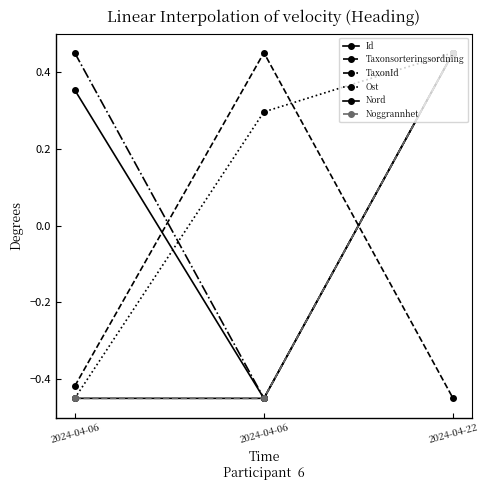

How many lines are shown in the chart?

6